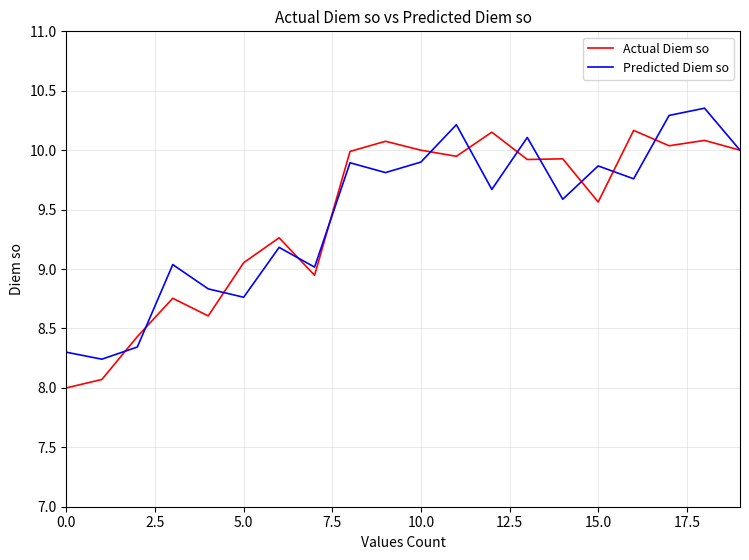

What is the minimum value for Actual Diem so?

8.0